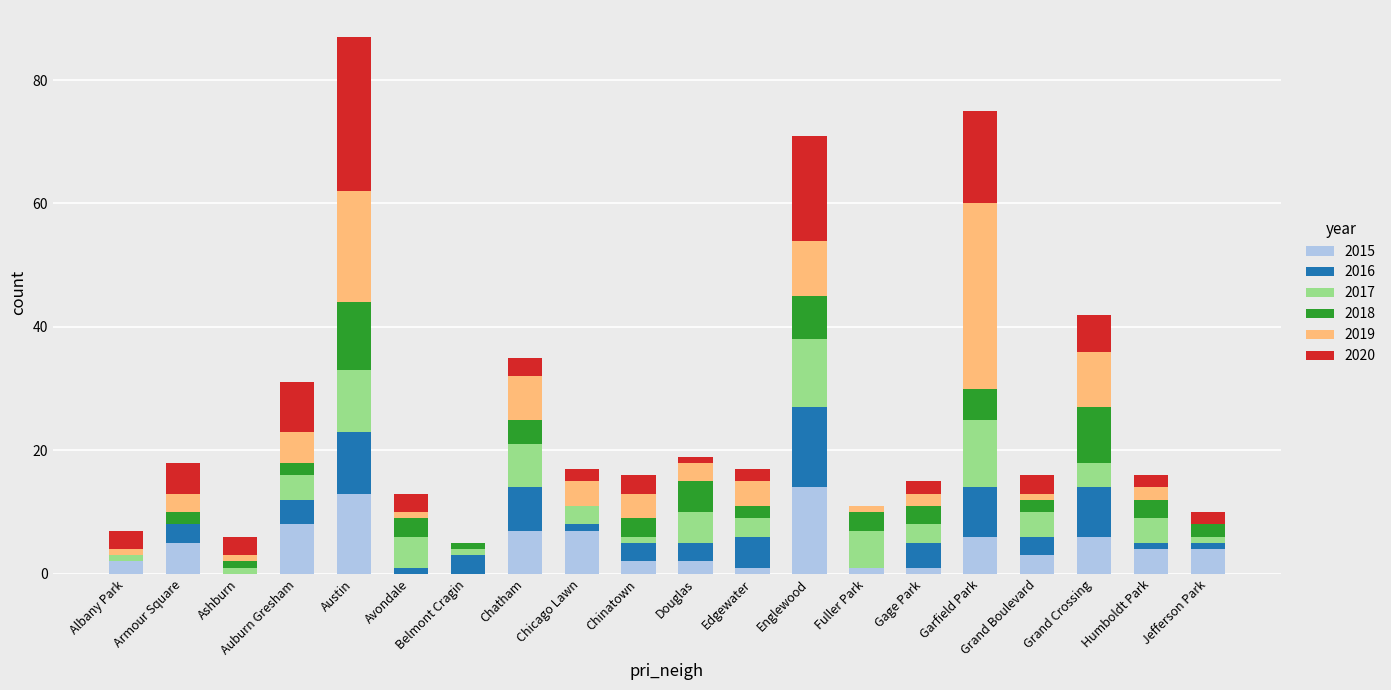

What is the sum of all 2015 values?

86